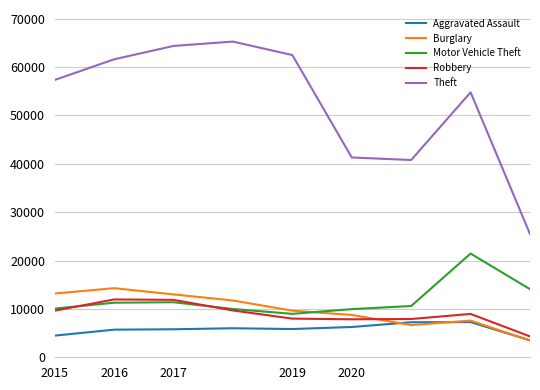

Which series has the largest range (max minus min)?

Theft